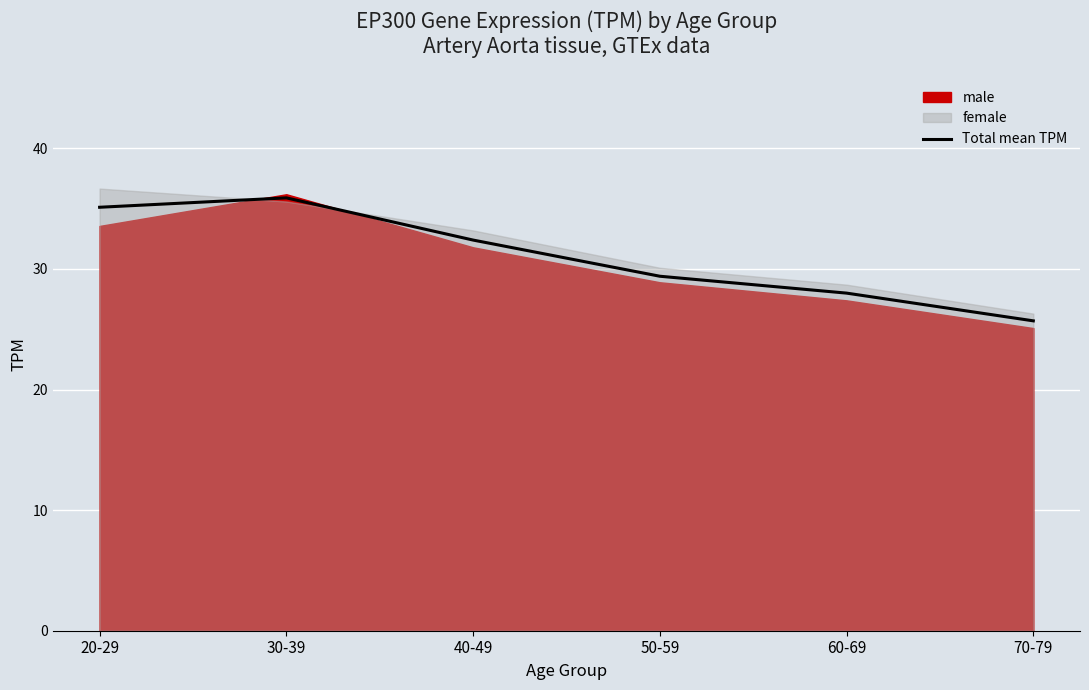

True or false: the data shows 13.2 at 60-69.

False